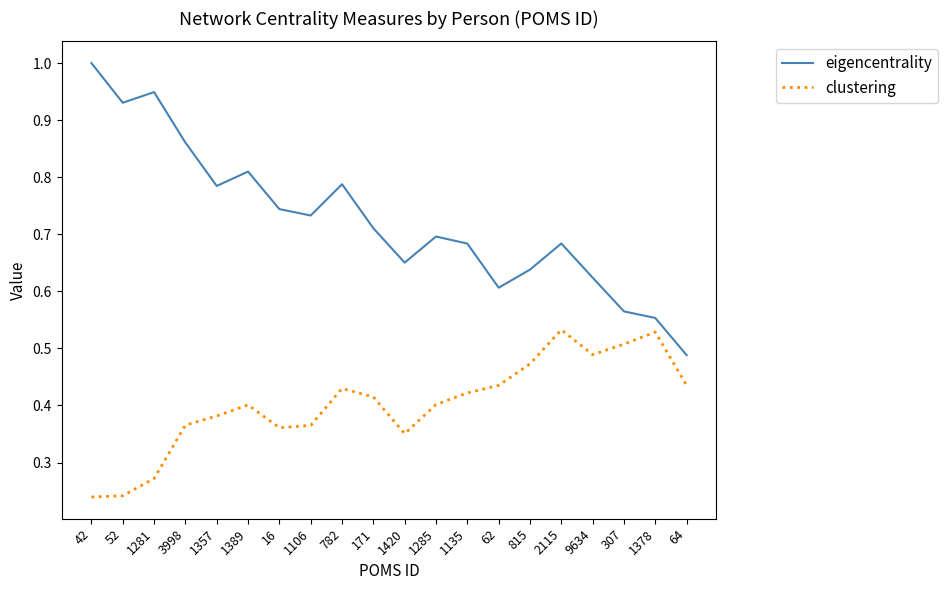

Where is eigencentrality nearest to the value 0?

64